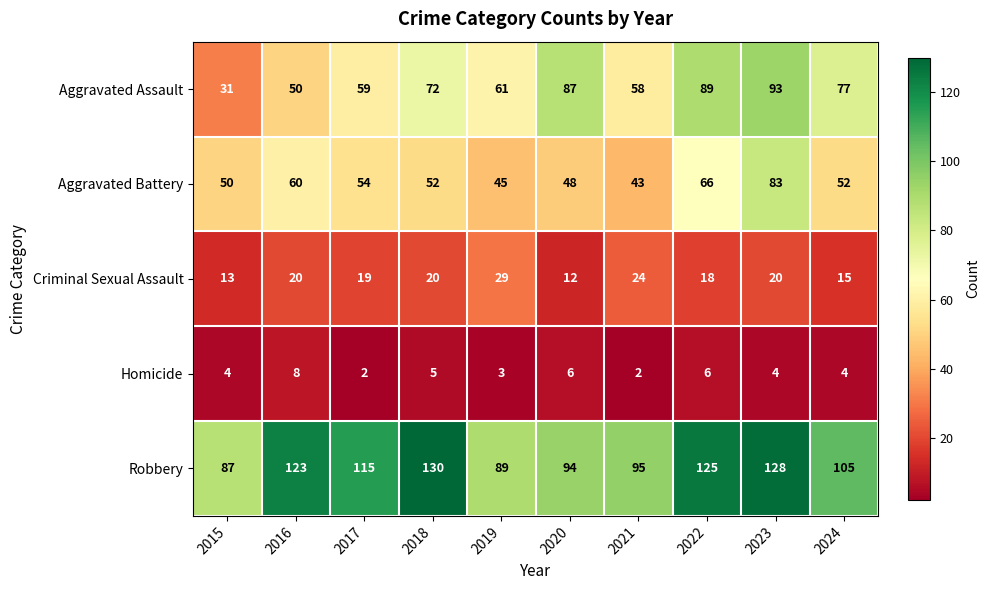

What is the approximate value of Robbery at 2015, to the nearest 5?

85